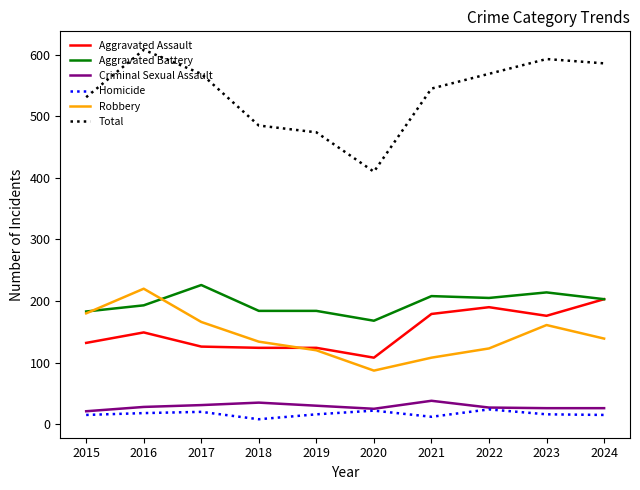

What is the lowest value of the Robbery series?

87